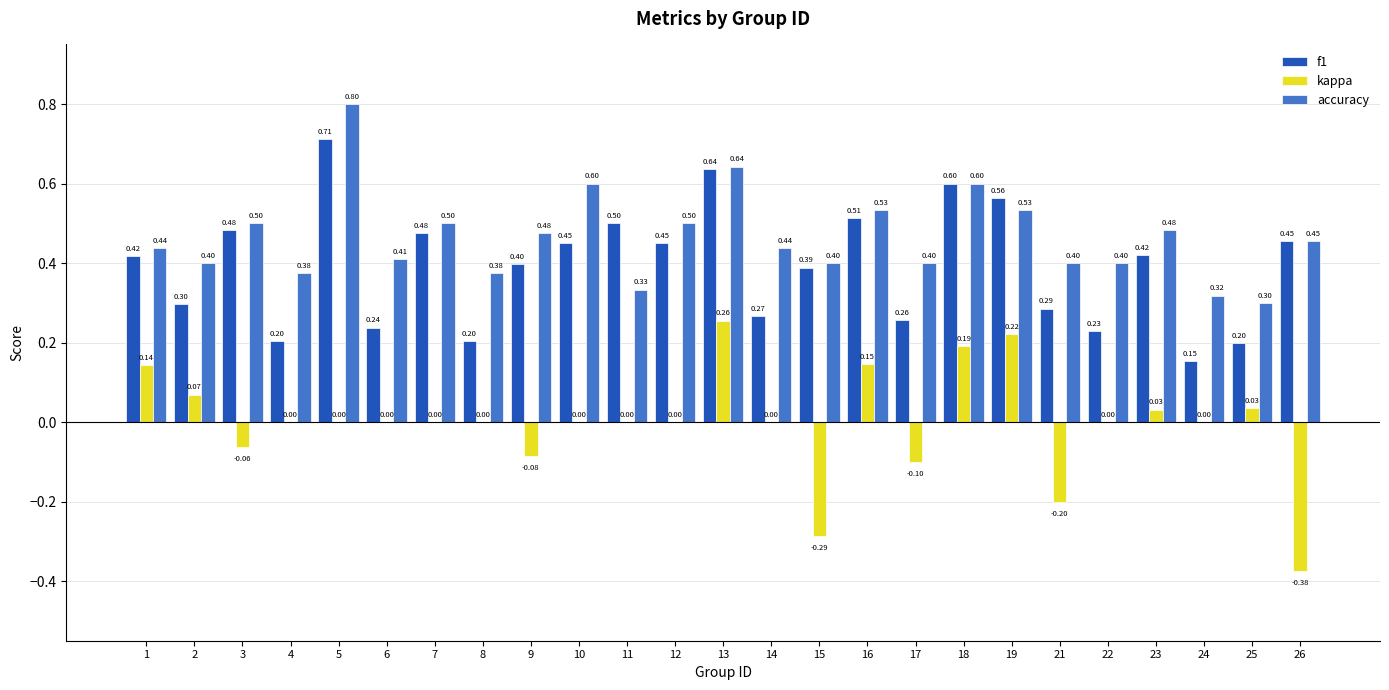

Count the number of categories in the chart.

25